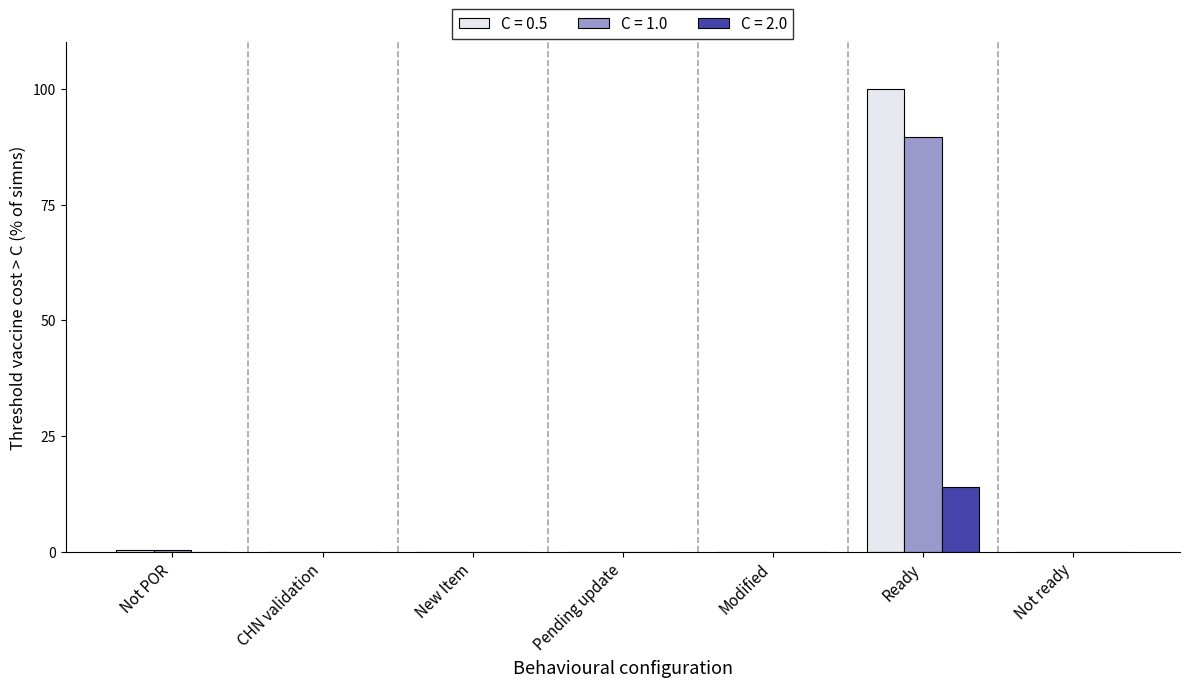

Does the chart contain stacked bars?

No